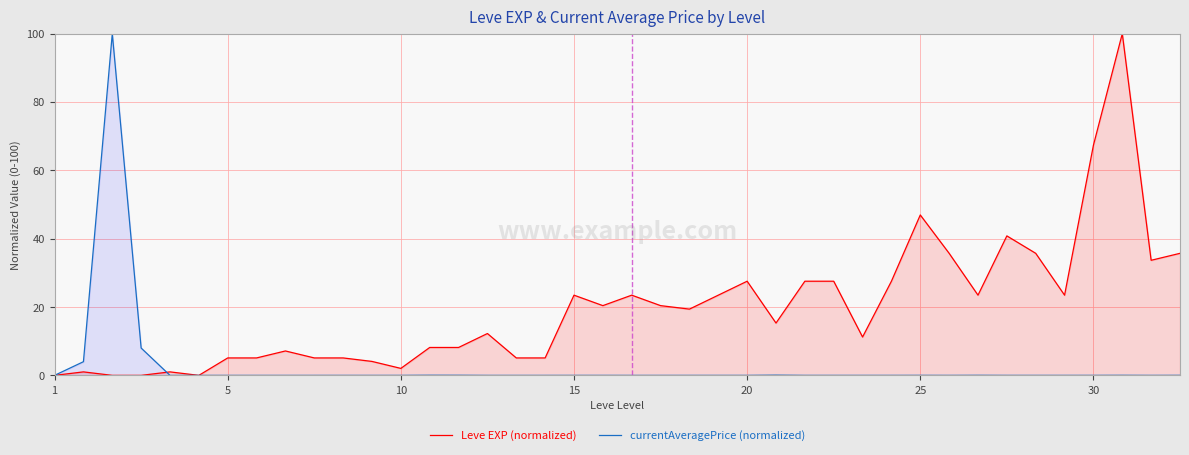

Which label corresponds to the smallest value in the chart?

1